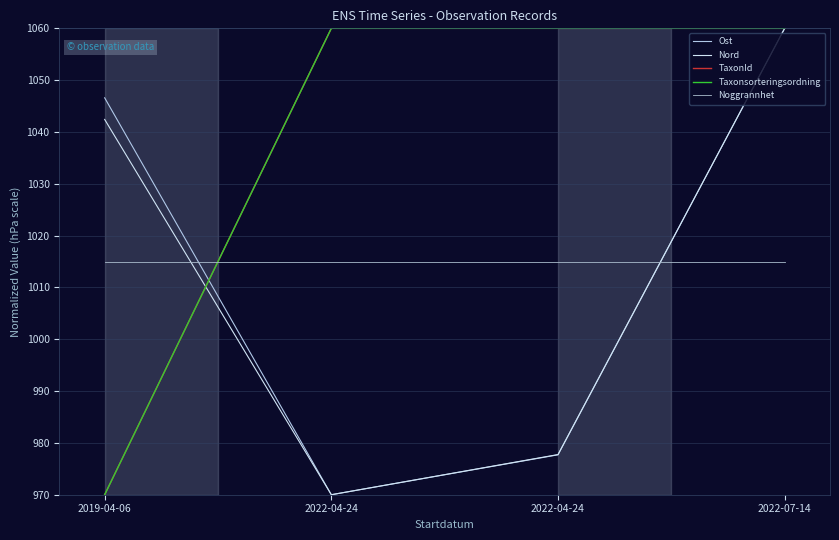

At which category is the sum across all series the highest?

2022-07-14